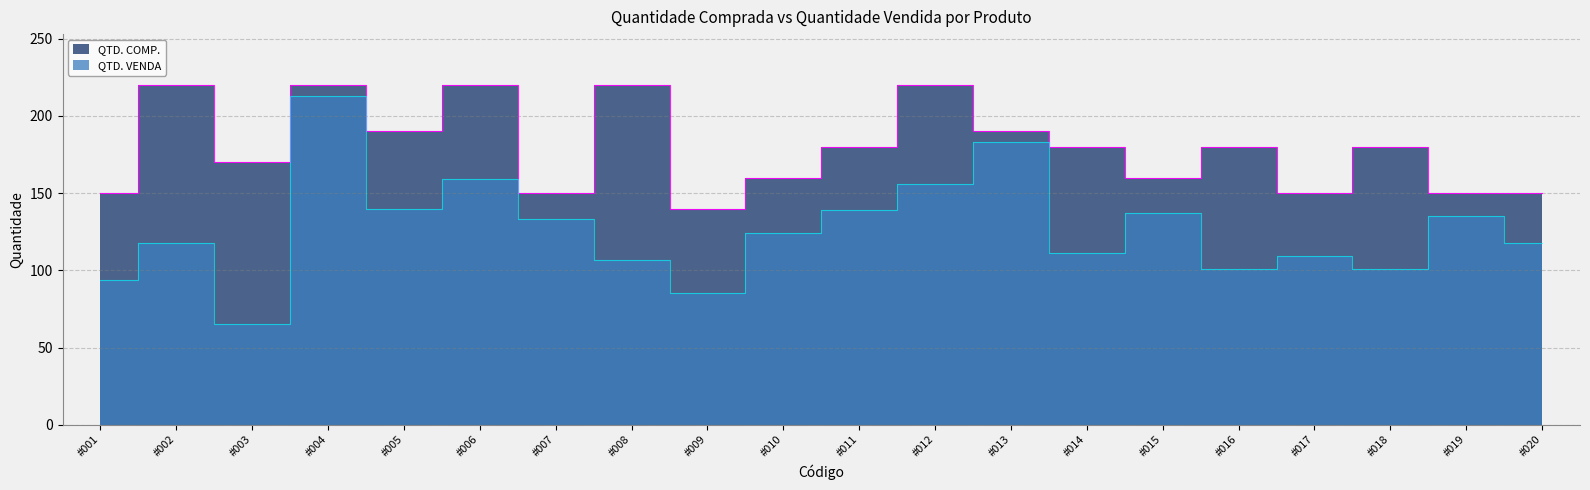

Is it true that QTD. VENDA equals 118 at #002?

True